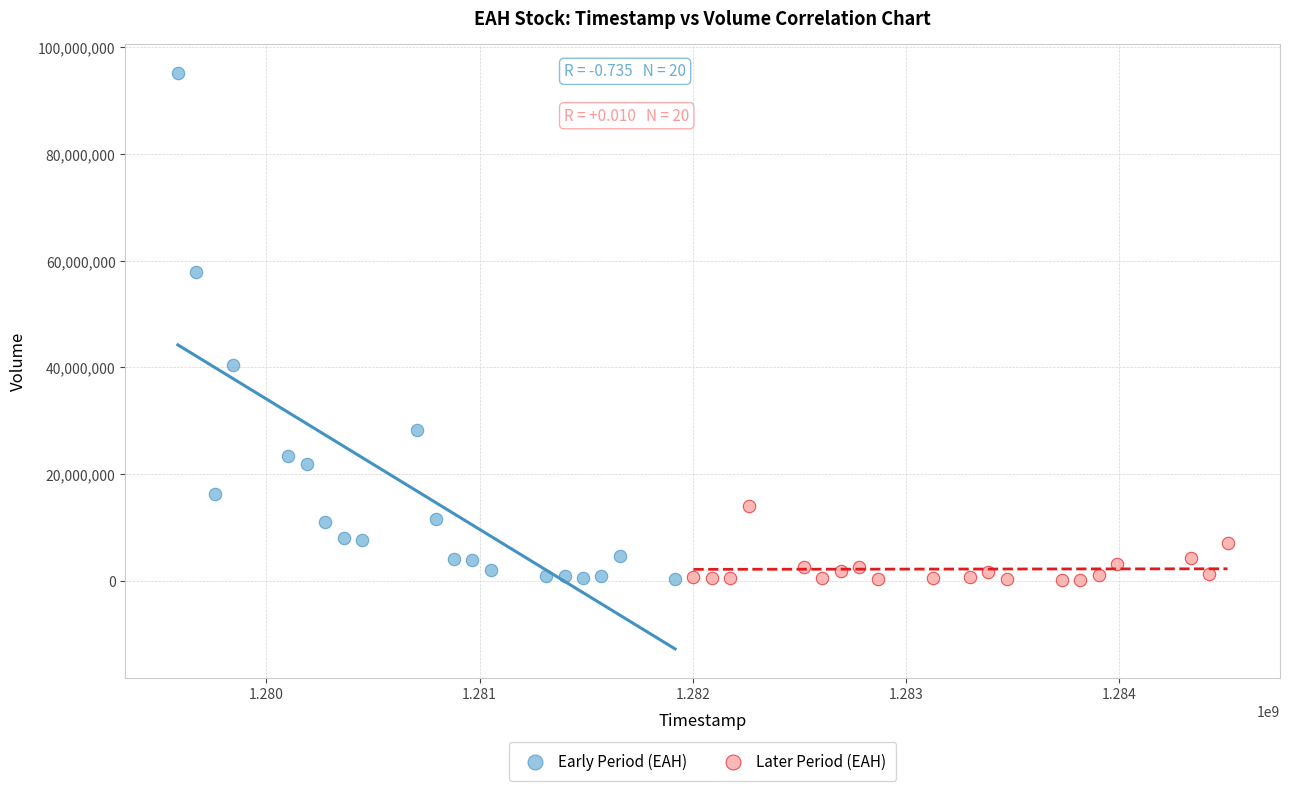

Which series contains the highest Y value?

Early Period (EAH)